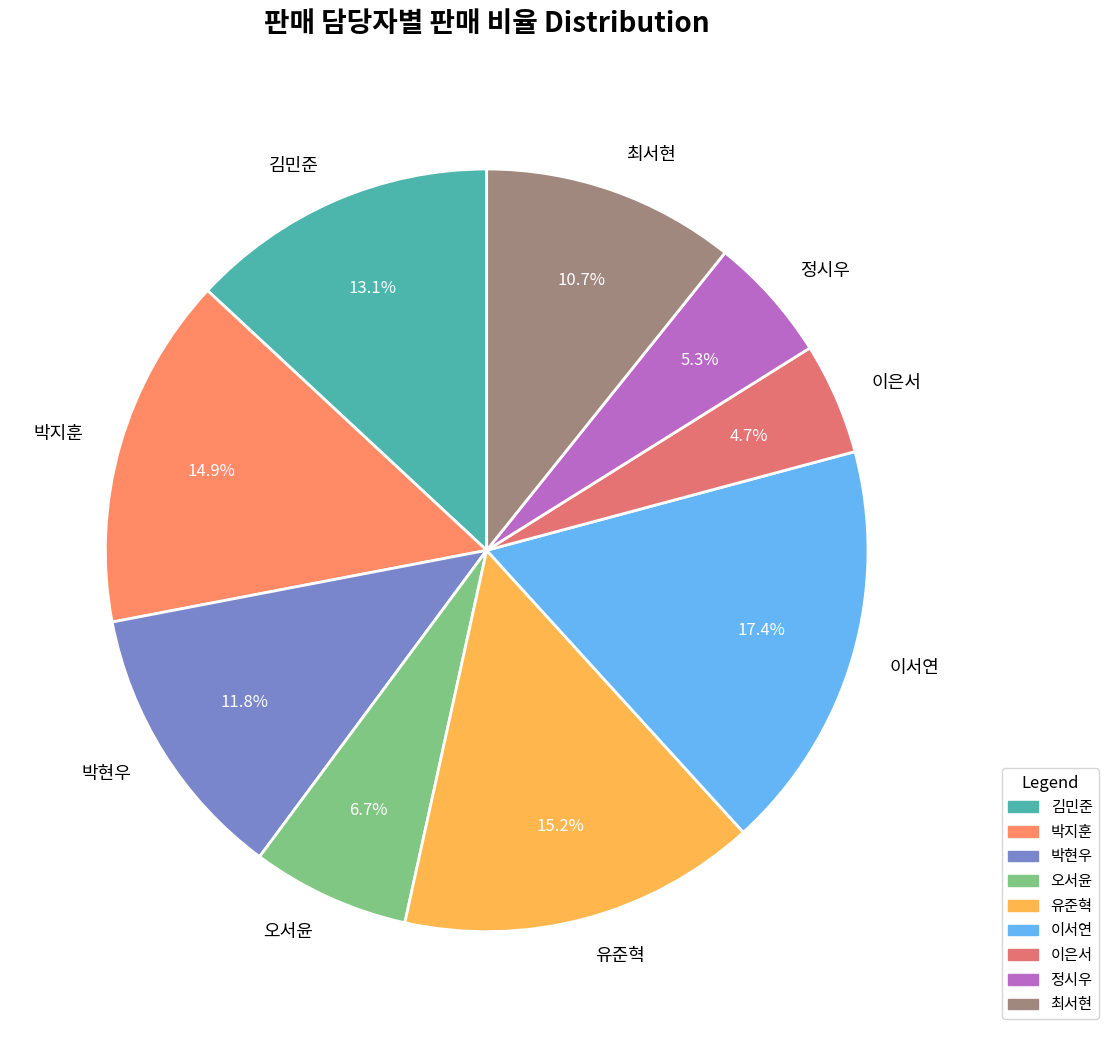

To the nearest percent, what is the difference between the 김민준 and 정시우 slice percentages?

8%